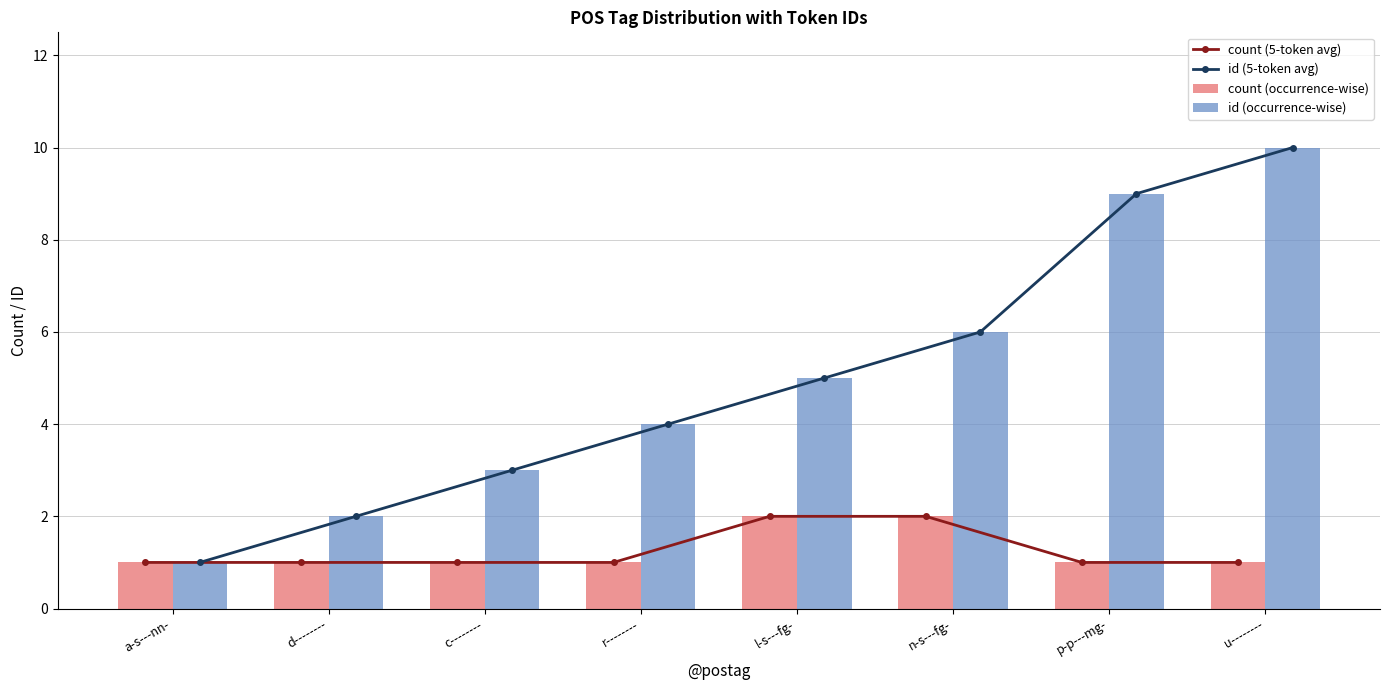

What is the spread (max minus min) of values at c--------?

2